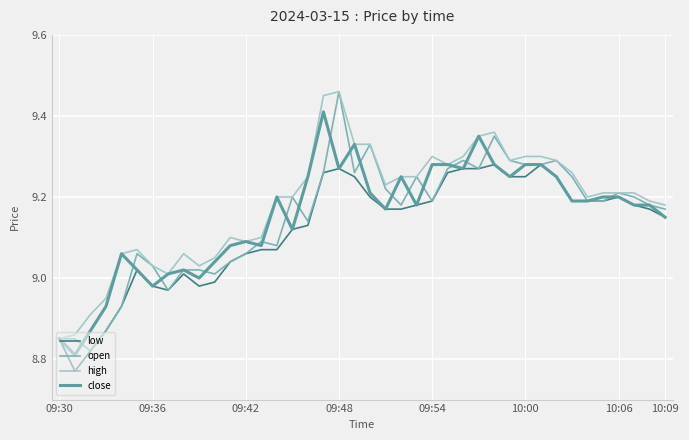

Count the number of data series in this chart.

4